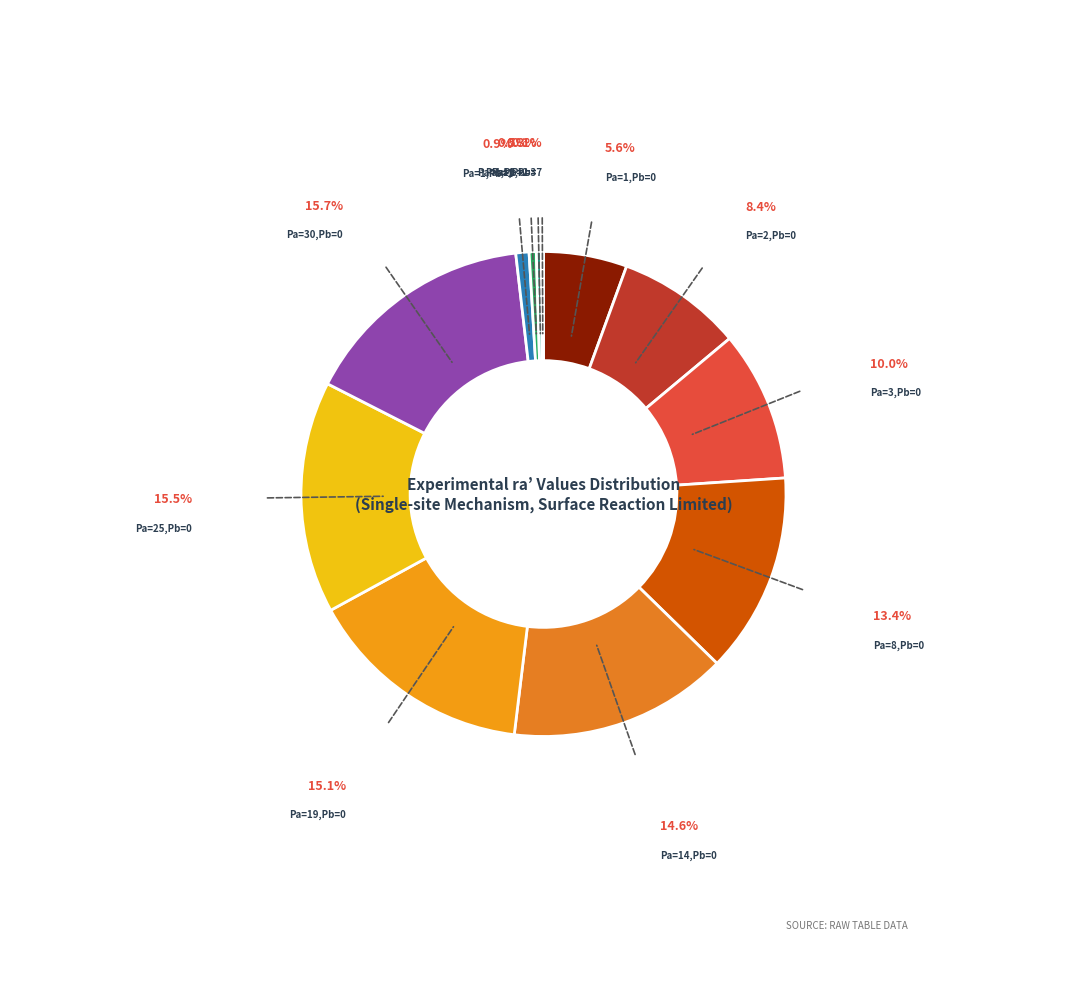

Is the sum of Pa=8,Pb=0 and Pa=19,Pb=0 greater than half?

No